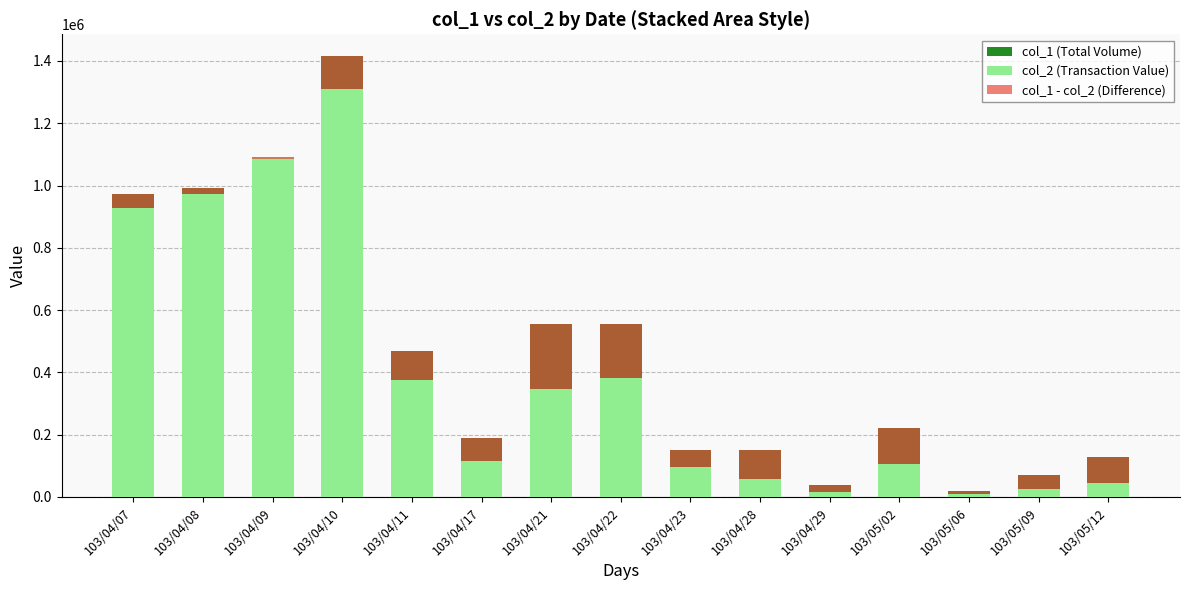

What is the average value of the col_2 (Transaction Value) series?

391753